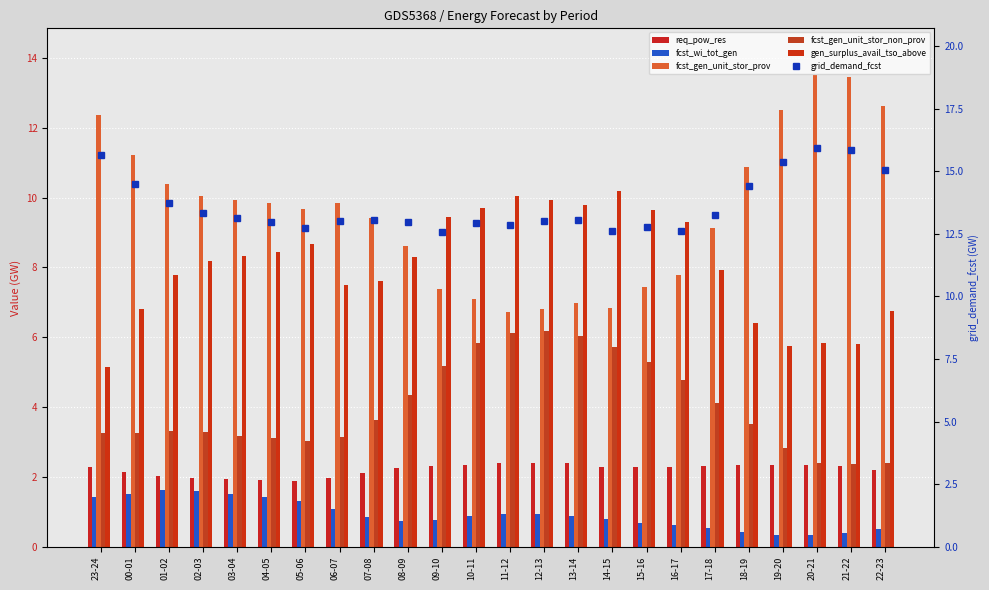

What are all the series names shown in the legend?

req_pow_res, fcst_wi_tot_gen, fcst_gen_unit_stor_prov, fcst_gen_unit_stor_non_prov, gen_surplus_avail_tso_above, grid_demand_fcst